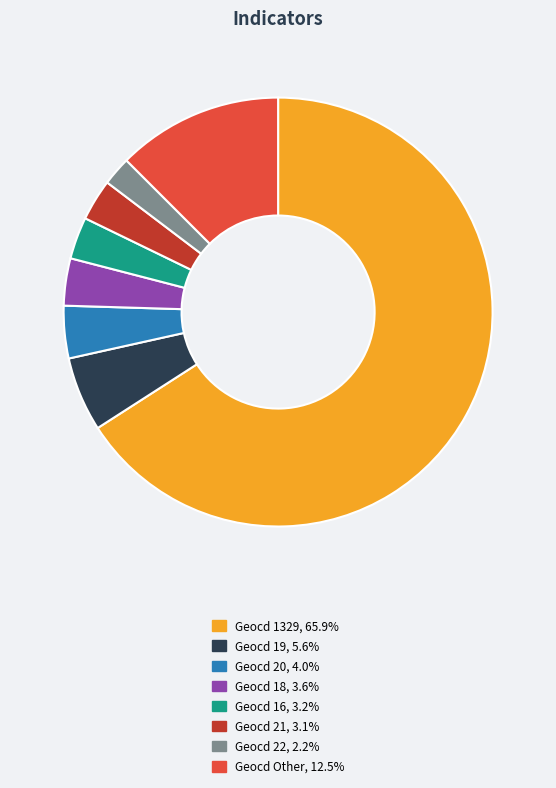

Is there any slice that represents more than half of the pie?

Yes